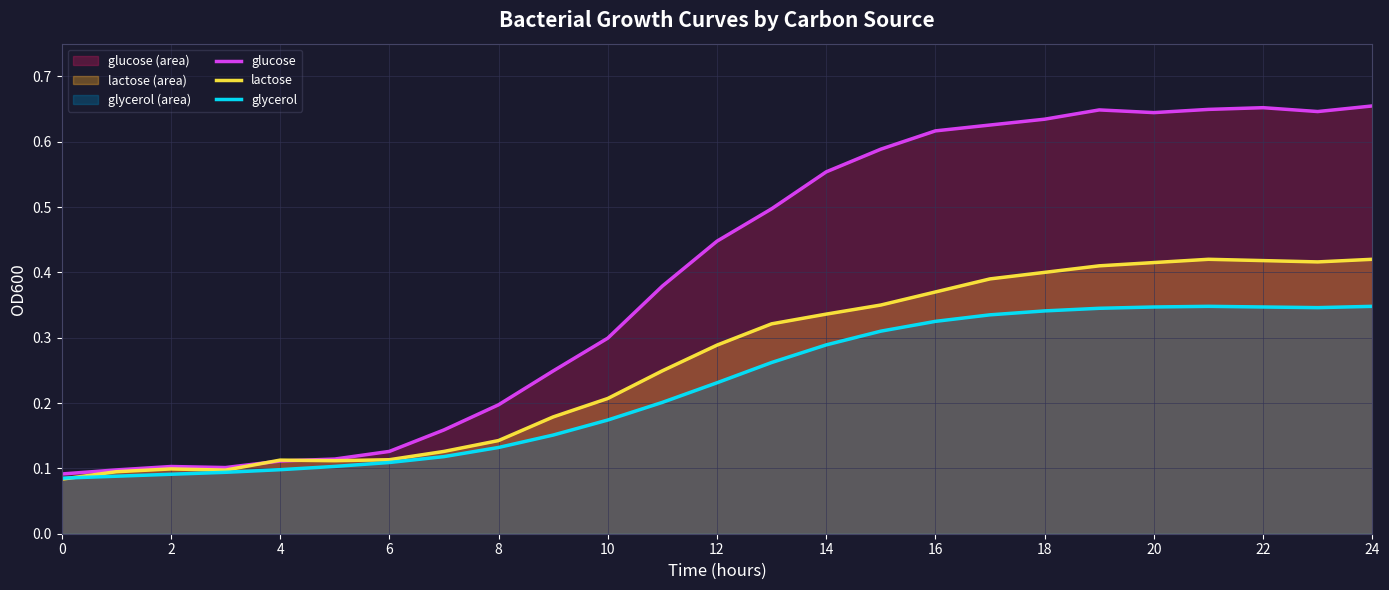

List the series in order of their peak value, lowest first.

glycerol, lactose, glucose